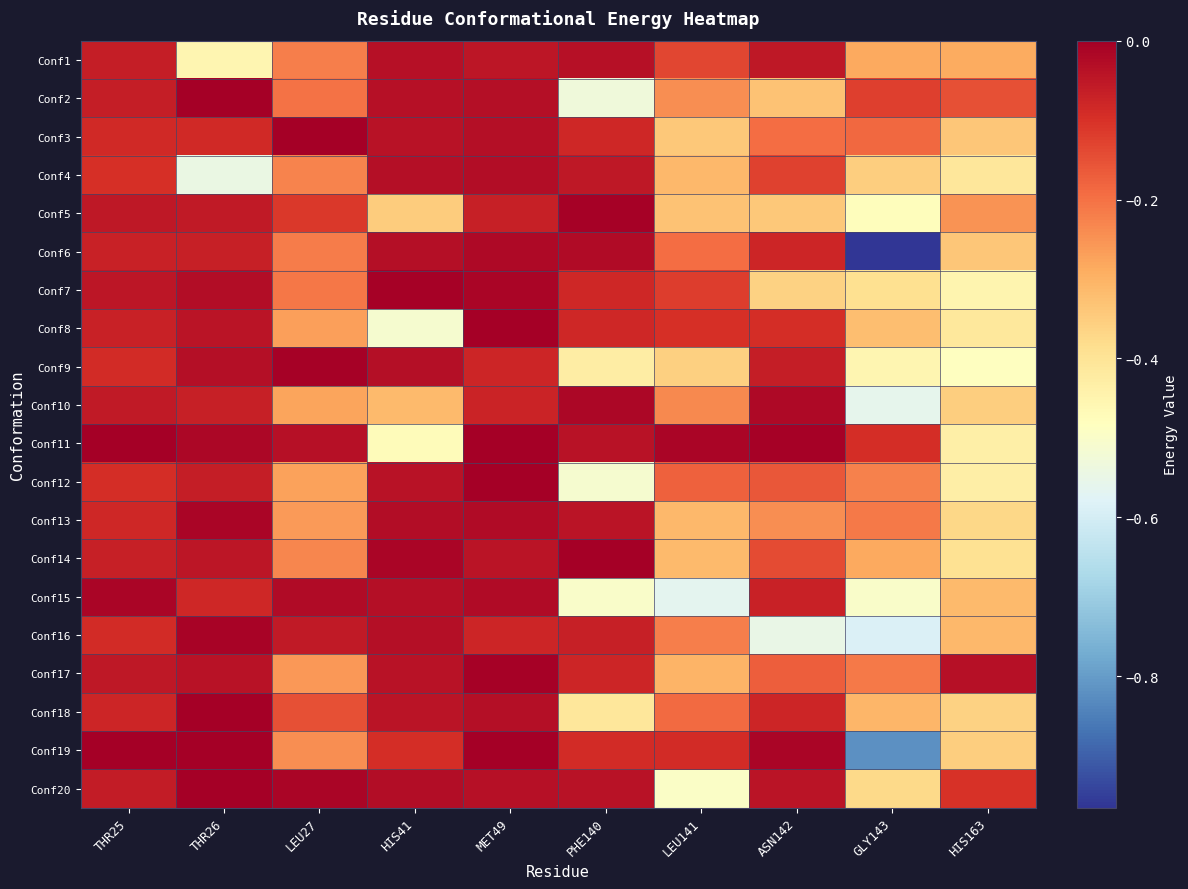

Reading left to right, what are all the values shown in this chart?

Conf1: THR25=-0.1	THR26=-0.5	LEU27=-0.2	HIS41=-0.0	MET49=-0.0	PHE140=-0.0	LEU141=-0.1	ASN142=-0.1	GLY143=-0.3	HIS163=-0.3
Conf2: THR25=-0.1	THR26=-0.0	LEU27=-0.2	HIS41=-0.0	MET49=-0.0	PHE140=-0.5	LEU141=-0.2	ASN142=-0.3	GLY143=-0.1	HIS163=-0.2
Conf3: THR25=-0.1	THR26=-0.1	LEU27=-0.0	HIS41=-0.0	MET49=-0.0	PHE140=-0.1	LEU141=-0.3	ASN142=-0.2	GLY143=-0.2	HIS163=-0.3
Conf4: THR25=-0.1	THR26=-0.5	LEU27=-0.2	HIS41=-0.0	MET49=-0.0	PHE140=-0.1	LEU141=-0.3	ASN142=-0.1	GLY143=-0.4	HIS163=-0.4
Conf5: THR25=-0.1	THR26=-0.1	LEU27=-0.1	HIS41=-0.3	MET49=-0.1	PHE140=-0.0	LEU141=-0.3	ASN142=-0.3	GLY143=-0.5	HIS163=-0.3
Conf6: THR25=-0.1	THR26=-0.1	LEU27=-0.2	HIS41=-0.0	MET49=-0.0	PHE140=-0.0	LEU141=-0.2	ASN142=-0.1	GLY143=-1.0	HIS163=-0.3
Conf7: THR25=-0.0	THR26=-0.0	LEU27=-0.2	HIS41=-0.0	MET49=-0.0	PHE140=-0.1	LEU141=-0.1	ASN142=-0.4	GLY143=-0.4	HIS163=-0.5
Conf8: THR25=-0.1	THR26=-0.0	LEU27=-0.3	HIS41=-0.5	MET49=-0.0	PHE140=-0.1	LEU141=-0.1	ASN142=-0.1	GLY143=-0.3	HIS163=-0.4
Conf9: THR25=-0.1	THR26=-0.0	LEU27=-0.0	HIS41=-0.0	MET49=-0.1	PHE140=-0.4	LEU141=-0.4	ASN142=-0.1	GLY143=-0.5	HIS163=-0.5
Conf10: THR25=-0.1	THR26=-0.1	LEU27=-0.3	HIS41=-0.3	MET49=-0.1	PHE140=-0.0	LEU141=-0.2	ASN142=-0.0	GLY143=-0.6	HIS163=-0.4
Conf11: THR25=-0.0	THR26=-0.0	LEU27=-0.0	HIS41=-0.5	MET49=-0.0	PHE140=-0.0	LEU141=-0.0	ASN142=-0.0	GLY143=-0.1	HIS163=-0.4
Conf12: THR25=-0.1	THR26=-0.1	LEU27=-0.3	HIS41=-0.0	MET49=-0.0	PHE140=-0.5	LEU141=-0.2	ASN142=-0.2	GLY143=-0.2	HIS163=-0.4
Conf13: THR25=-0.1	THR26=-0.0	LEU27=-0.3	HIS41=-0.0	MET49=-0.0	PHE140=-0.0	LEU141=-0.3	ASN142=-0.2	GLY143=-0.2	HIS163=-0.4
Conf14: THR25=-0.1	THR26=-0.0	LEU27=-0.2	HIS41=-0.0	MET49=-0.0	PHE140=-0.0	LEU141=-0.3	ASN142=-0.1	GLY143=-0.3	HIS163=-0.4
Conf15: THR25=-0.0	THR26=-0.1	LEU27=-0.0	HIS41=-0.0	MET49=-0.0	PHE140=-0.5	LEU141=-0.6	ASN142=-0.1	GLY143=-0.5	HIS163=-0.3
Conf16: THR25=-0.1	THR26=-0.0	LEU27=-0.1	HIS41=-0.0	MET49=-0.1	PHE140=-0.1	LEU141=-0.2	ASN142=-0.5	GLY143=-0.6	HIS163=-0.3
Conf17: THR25=-0.1	THR26=-0.0	LEU27=-0.3	HIS41=-0.0	MET49=-0.0	PHE140=-0.1	LEU141=-0.3	ASN142=-0.2	GLY143=-0.2	HIS163=-0.0
Conf18: THR25=-0.1	THR26=0.0	LEU27=-0.2	HIS41=-0.0	MET49=-0.0	PHE140=-0.4	LEU141=-0.2	ASN142=-0.1	GLY143=-0.3	HIS163=-0.4
Conf19: THR25=-0.0	THR26=0.0	LEU27=-0.2	HIS41=-0.1	MET49=-0.0	PHE140=-0.1	LEU141=-0.1	ASN142=-0.0	GLY143=-0.8	HIS163=-0.4
Conf20: THR25=-0.1	THR26=0.0	LEU27=-0.0	HIS41=-0.0	MET49=-0.0	PHE140=-0.0	LEU141=-0.5	ASN142=-0.0	GLY143=-0.4	HIS163=-0.1